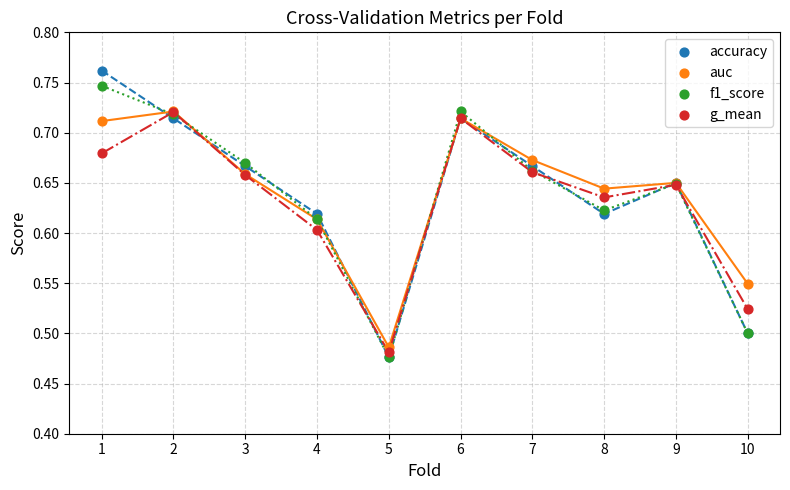

What are all the series names shown in the legend?

accuracy, auc, f1_score, g_mean